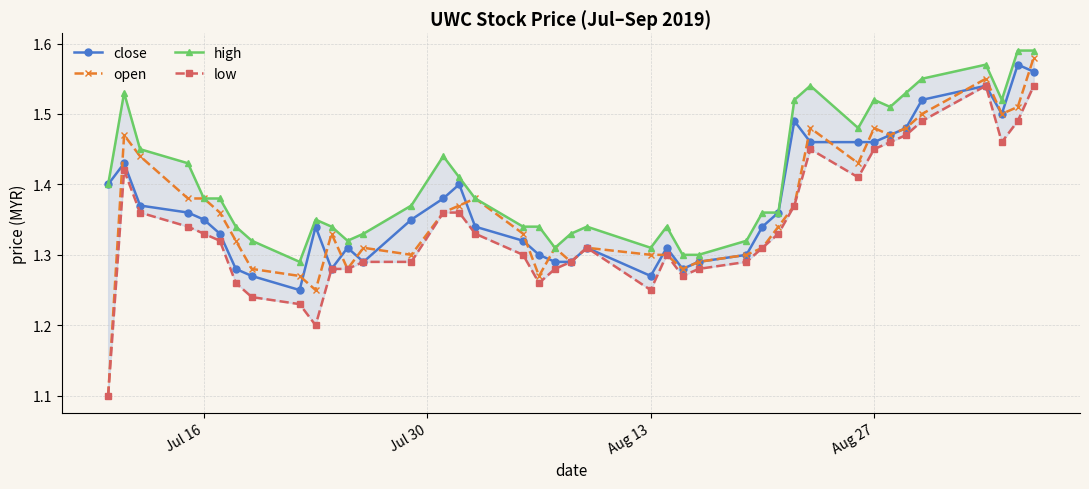

What is the average value of the low series?

1.3